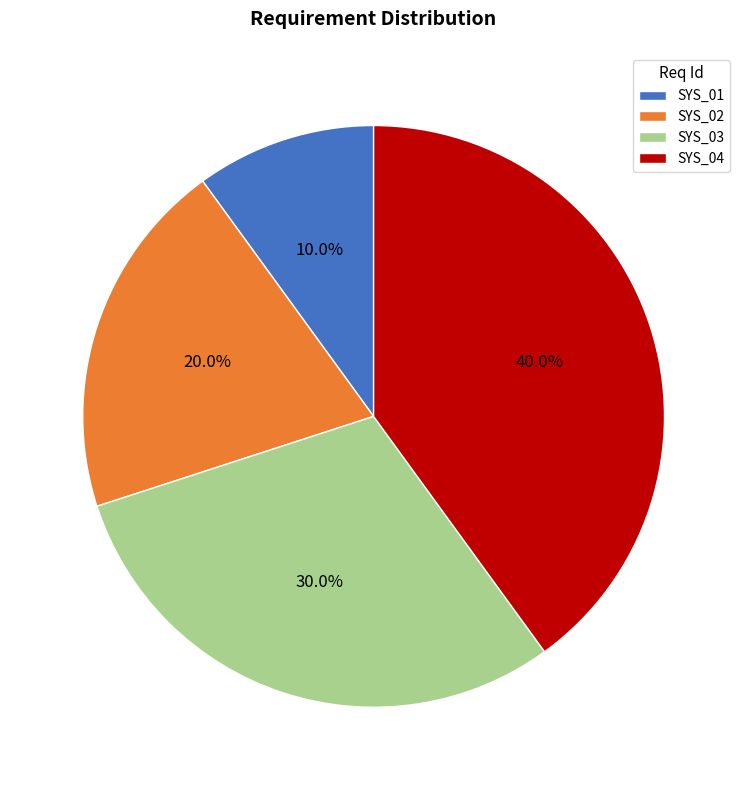

True or false: SYS_04 accounts for 32% of the total.

False